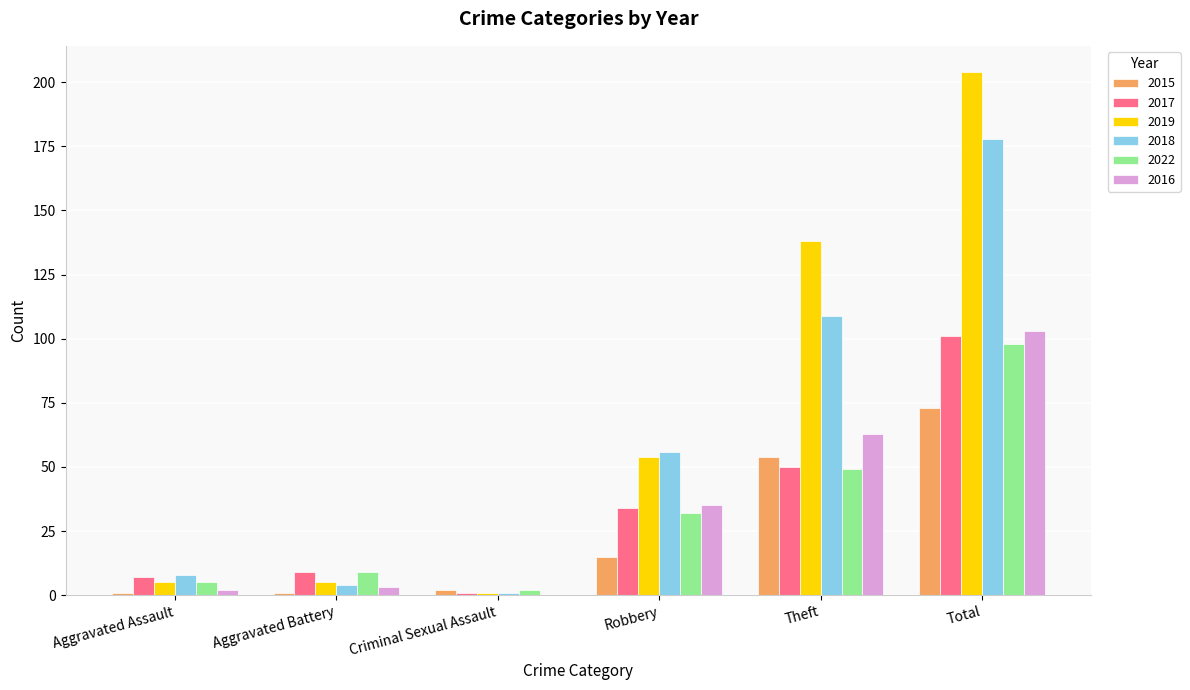

Between Robbery and Theft, which series saw the biggest shift?

2019